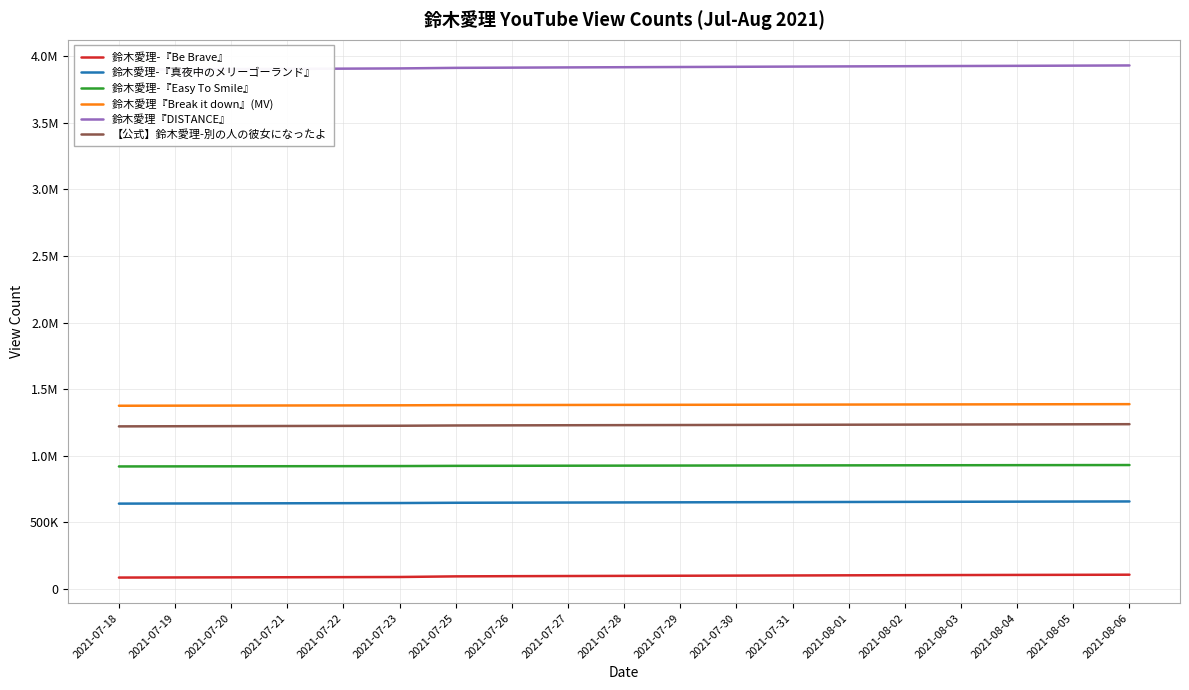

At how many categories does at least one series exceed 1696696?

19